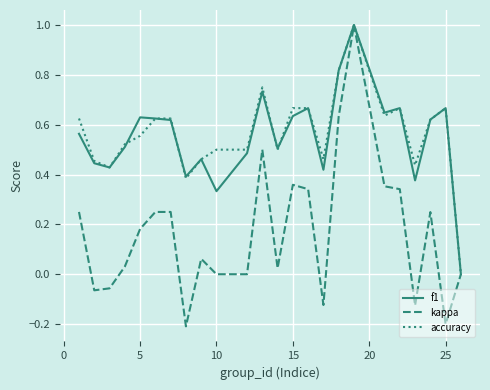

What is the minimum value shown in the chart?

-0.2